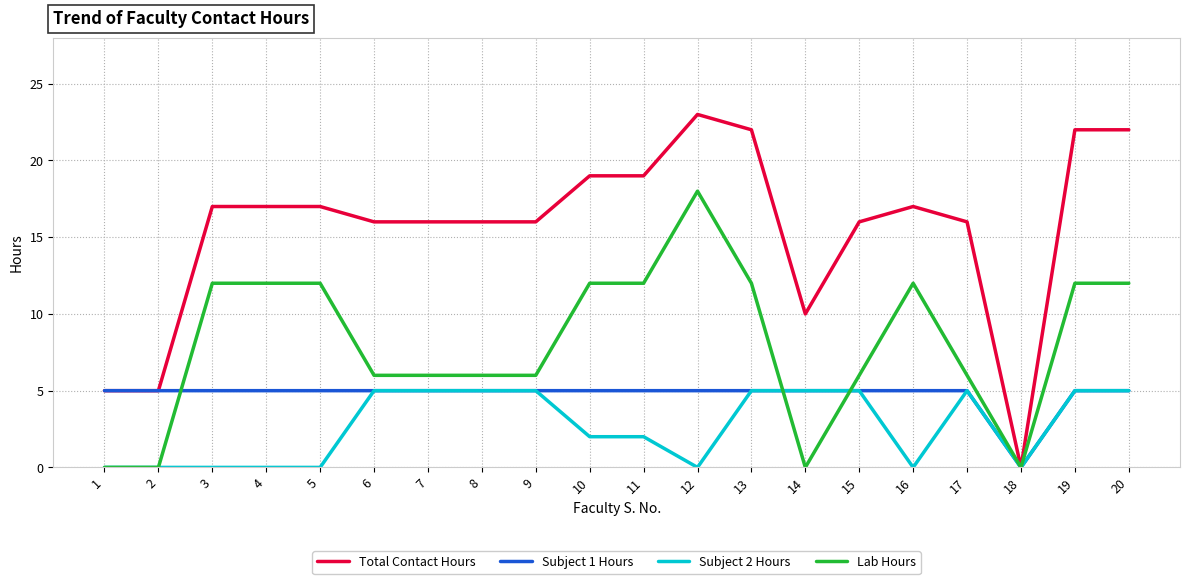

What is the sum of all Lab Hours values?

162